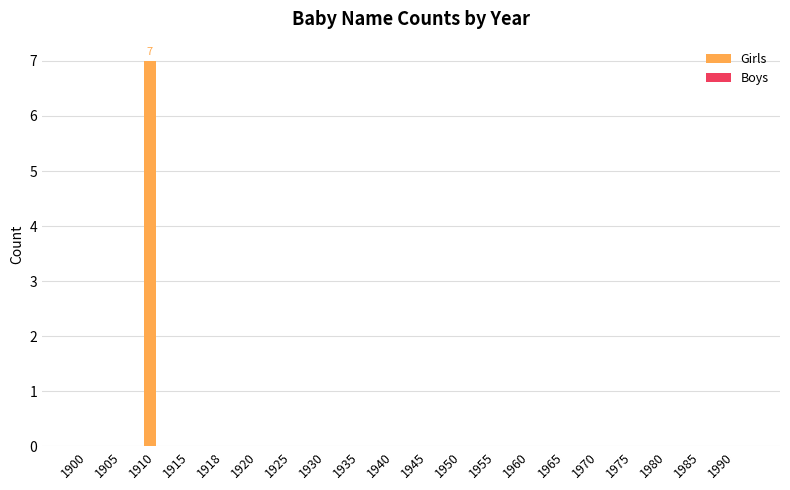

Is it true that the value at 1985 is 4?

False